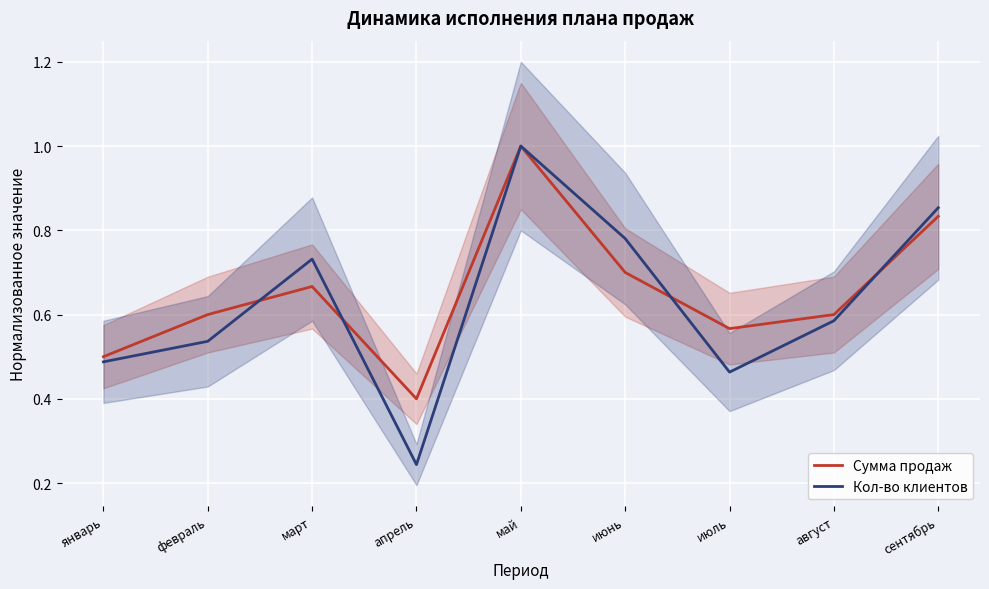

Read the Сумма продаж value at апрель.

0.4